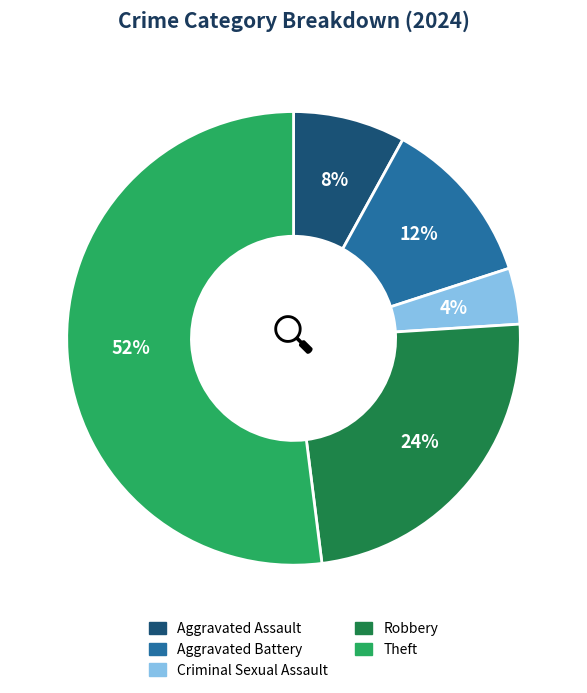

True or false: Robbery accounts for 14% of the total.

False